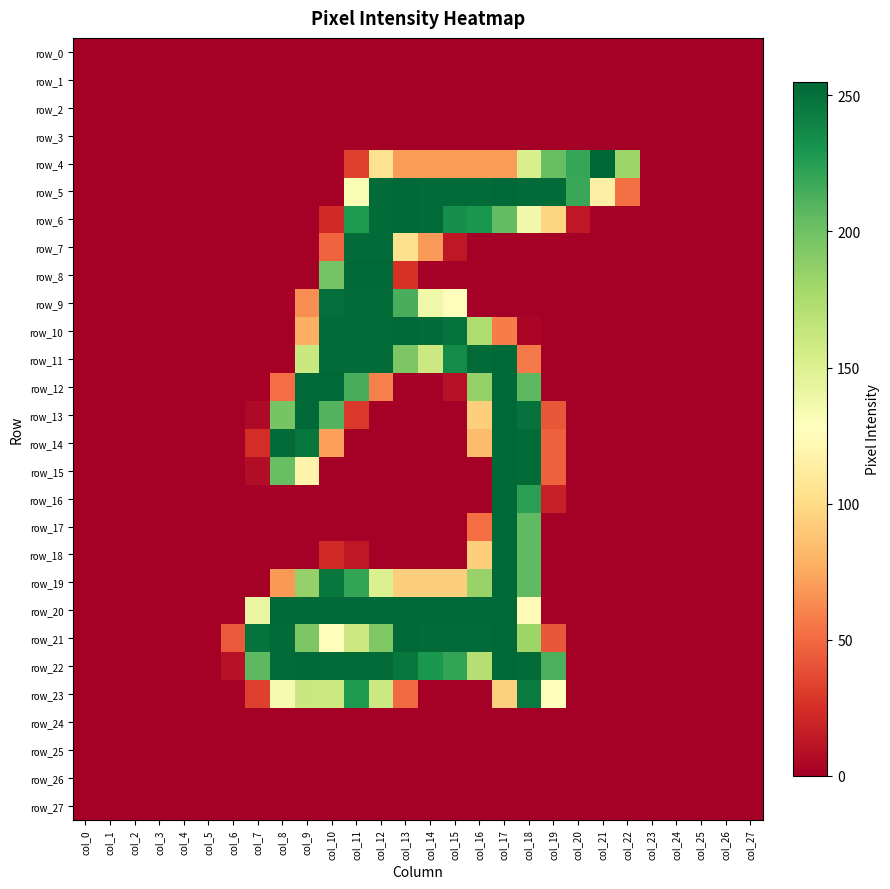

Which category has the highest value in the row_16 series?

col_17